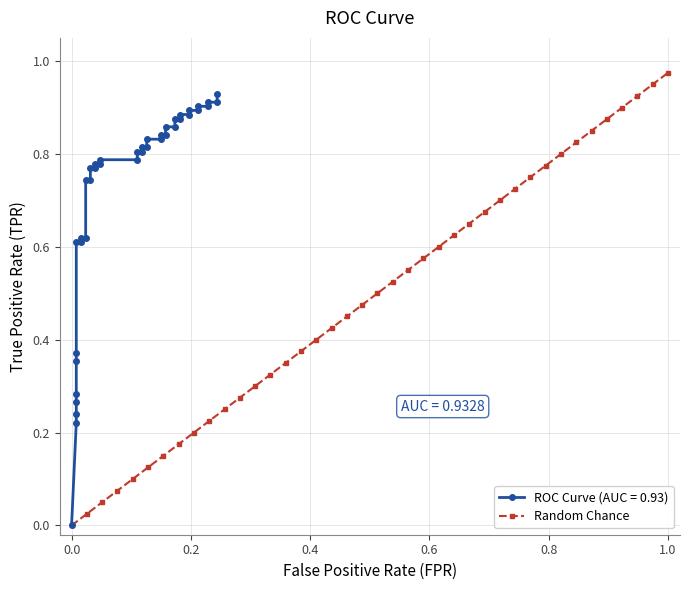

What is the average value?

0.5